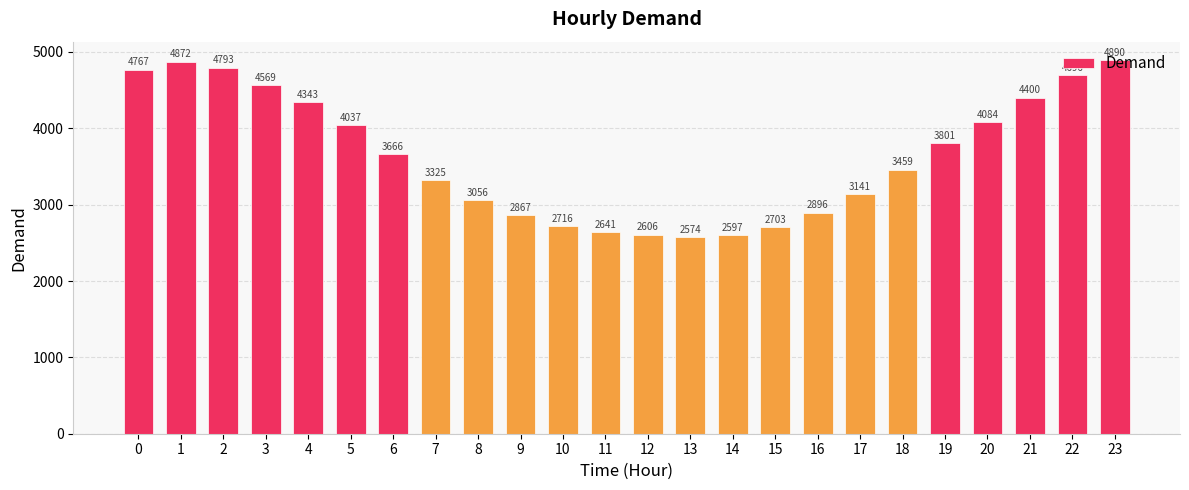

True or false: the data shows 689 at 13.

False